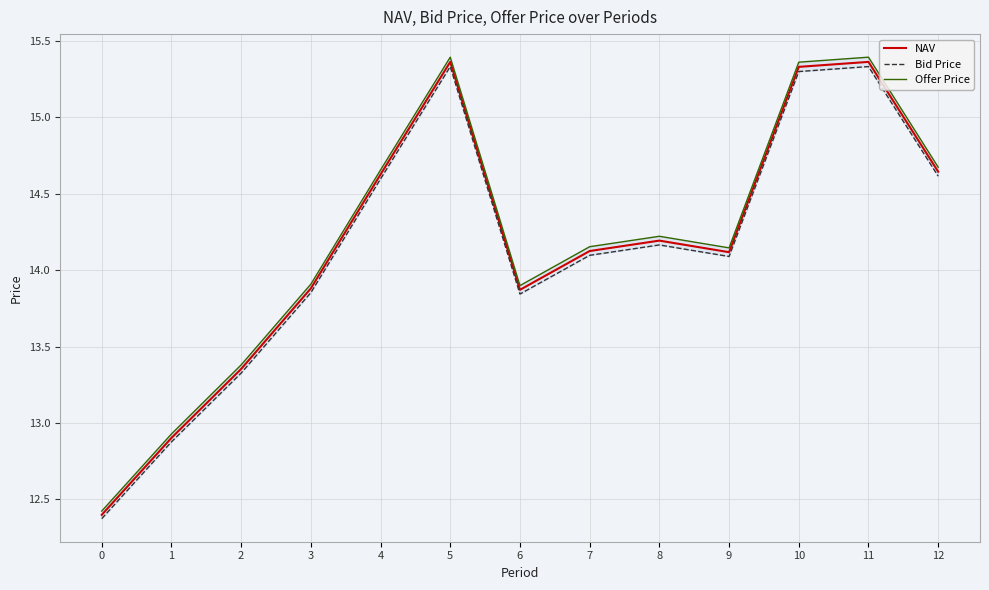

At which category is the sum across all series the highest?

11